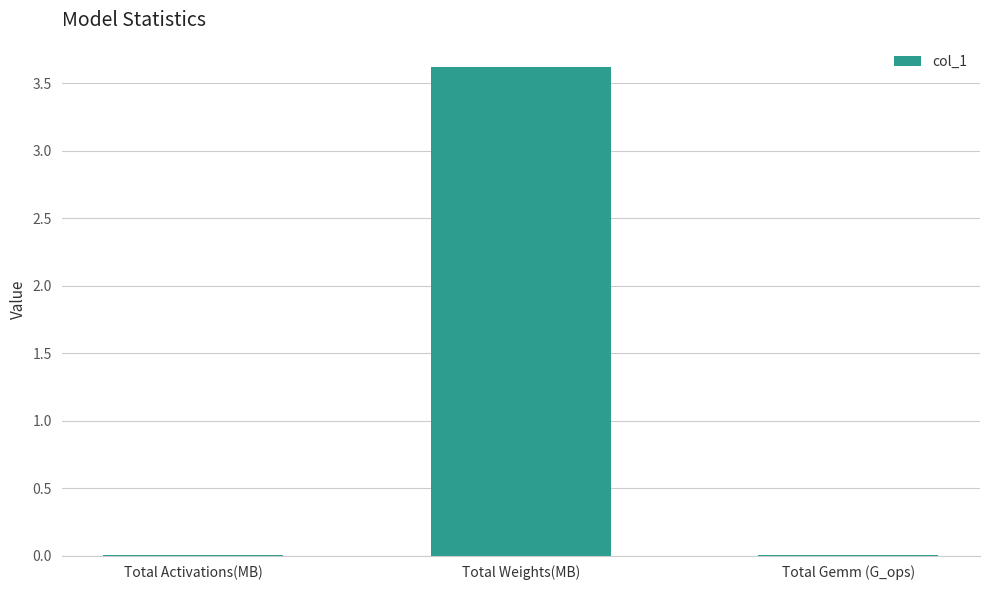

What is the maximum value shown in the chart?

3.6